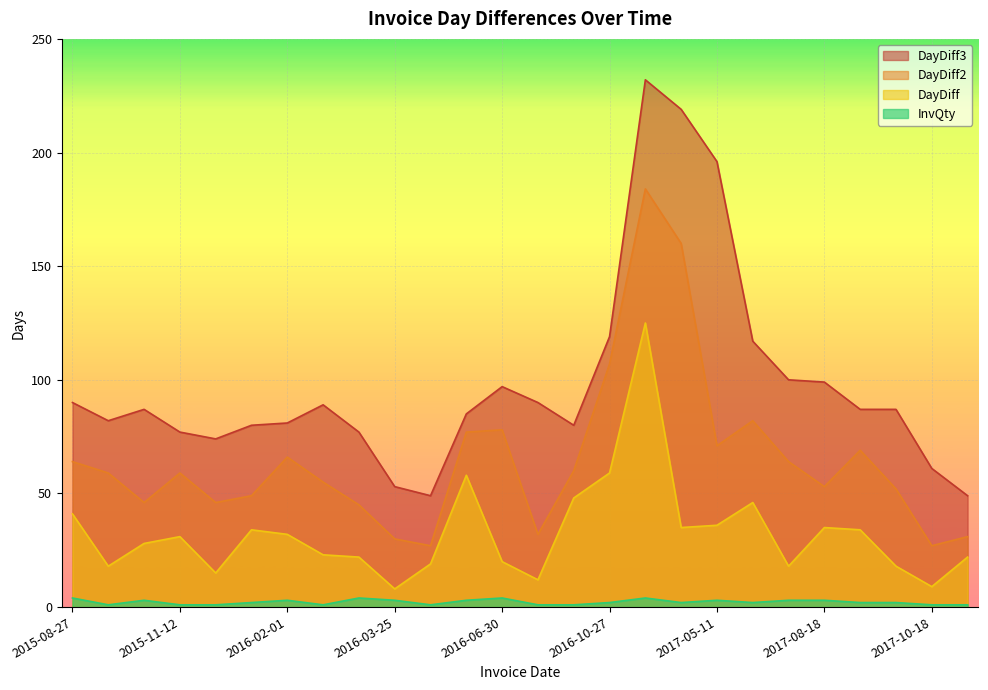

What is the label of the 18th point from the left?

2017-04-05